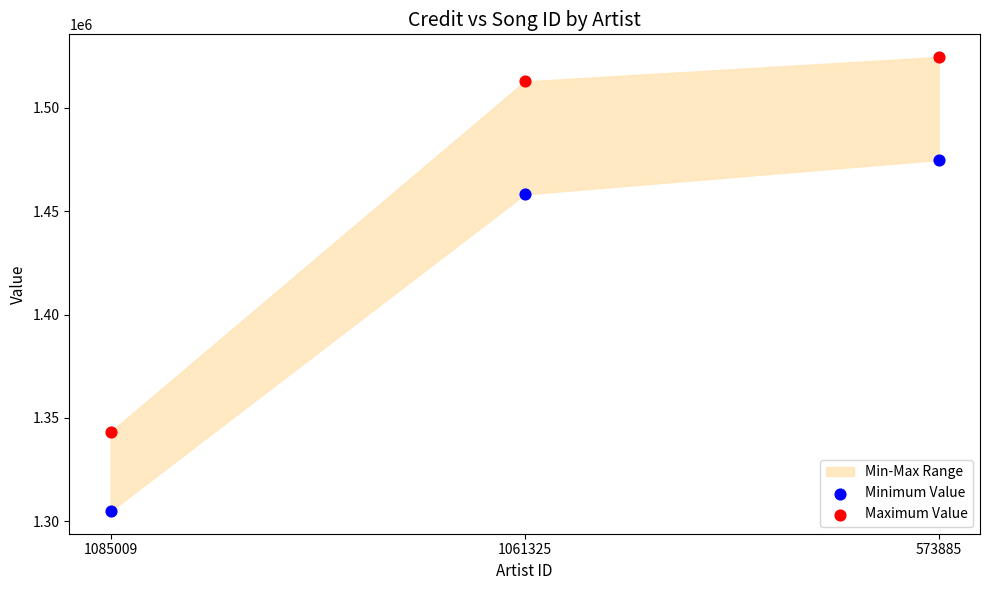

Which series reaches the maximum Y coordinate?

Maximum Value